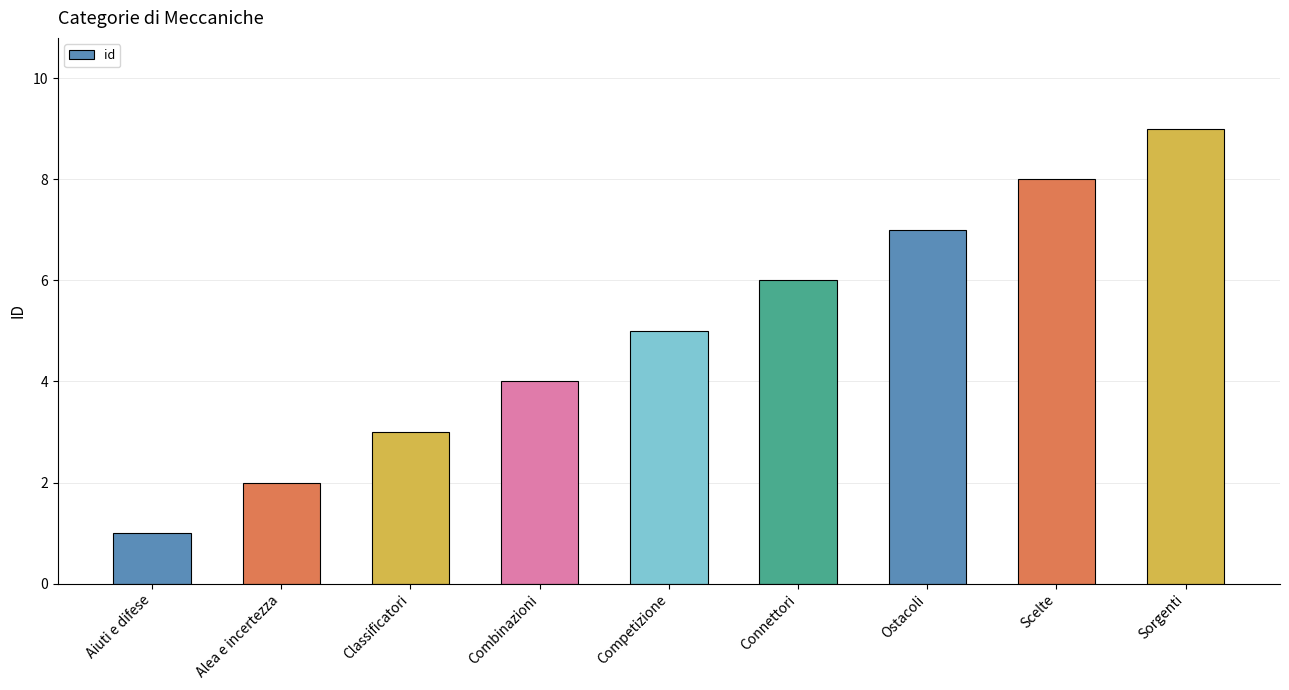

True or false: the data shows 9 at Sorgenti.

True